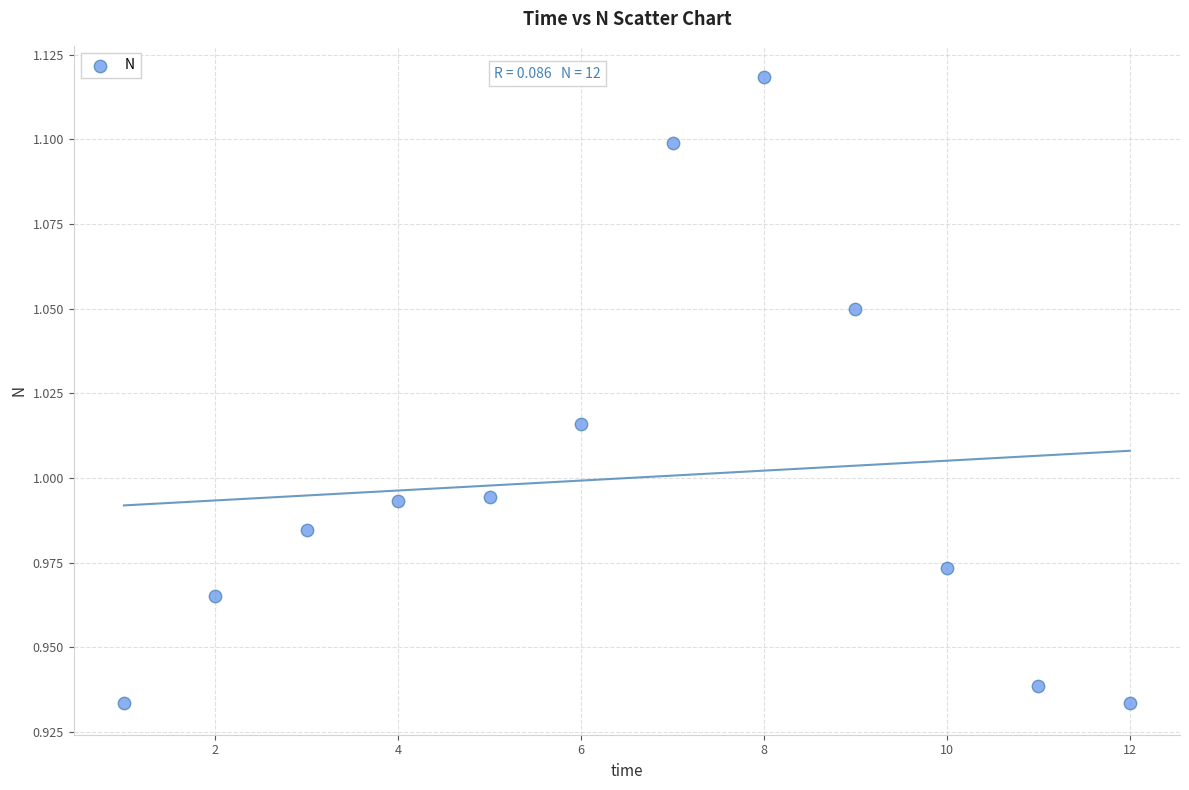

What is the range of X values (max minus min)?

11.0